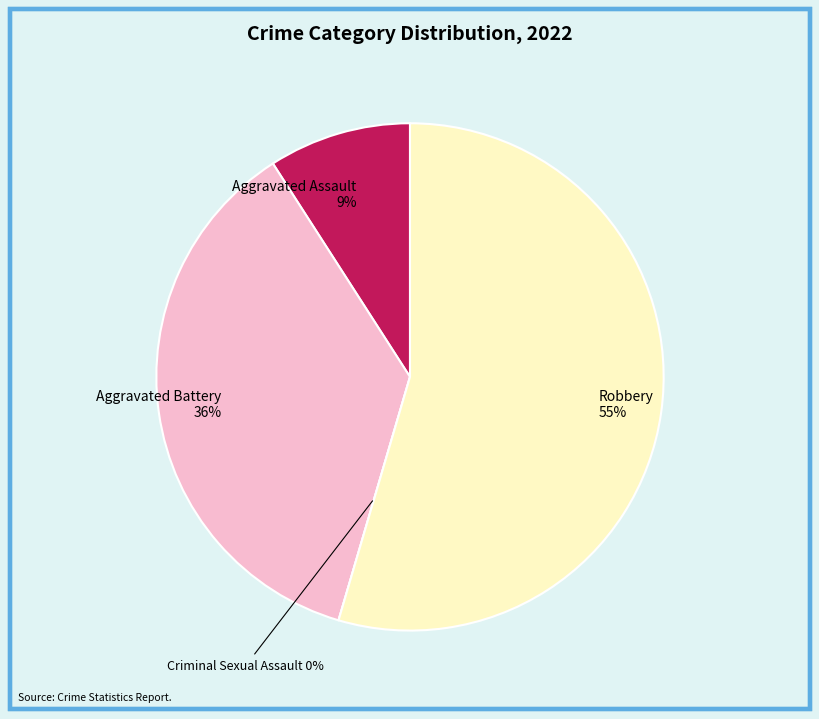

Rank the categories by value from highest to lowest.

Robbery, Aggravated Battery, Aggravated Assault, Criminal Sexual Assault